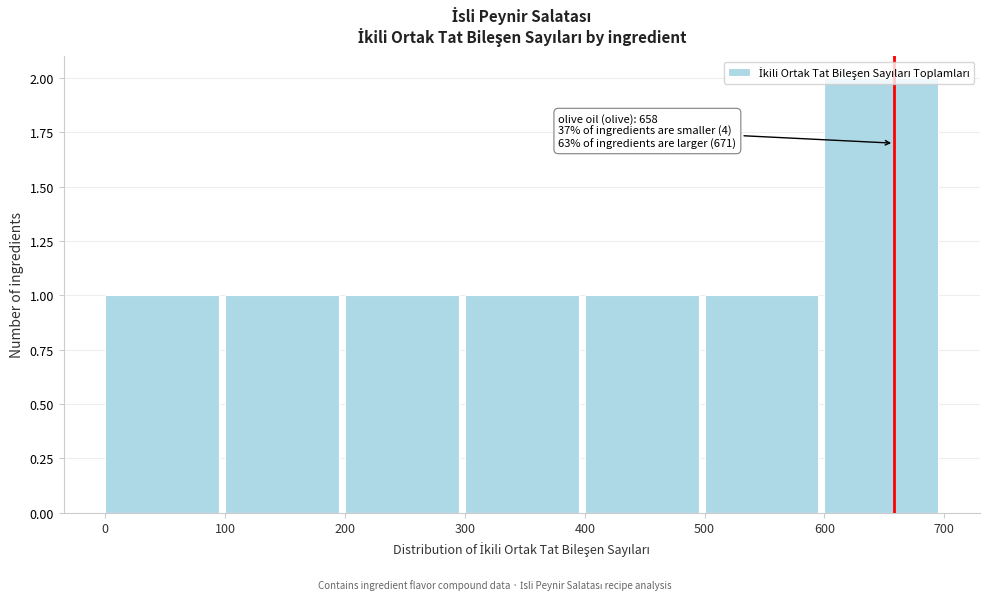

Which range on the x-axis has the tallest bar?

600 to 700